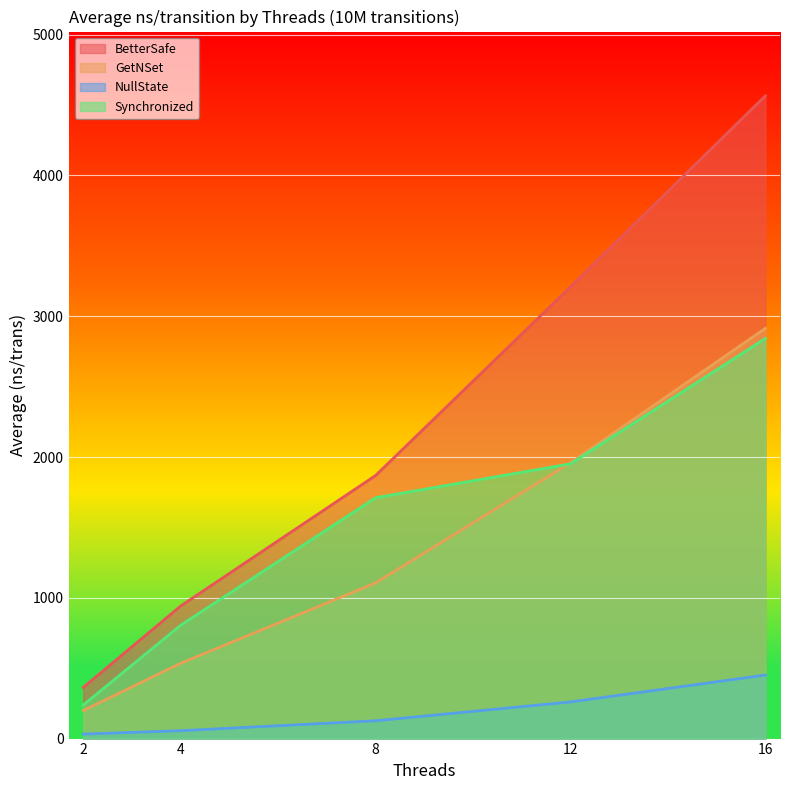

True or false: GetNSet and BetterSafe cross at least once.

False